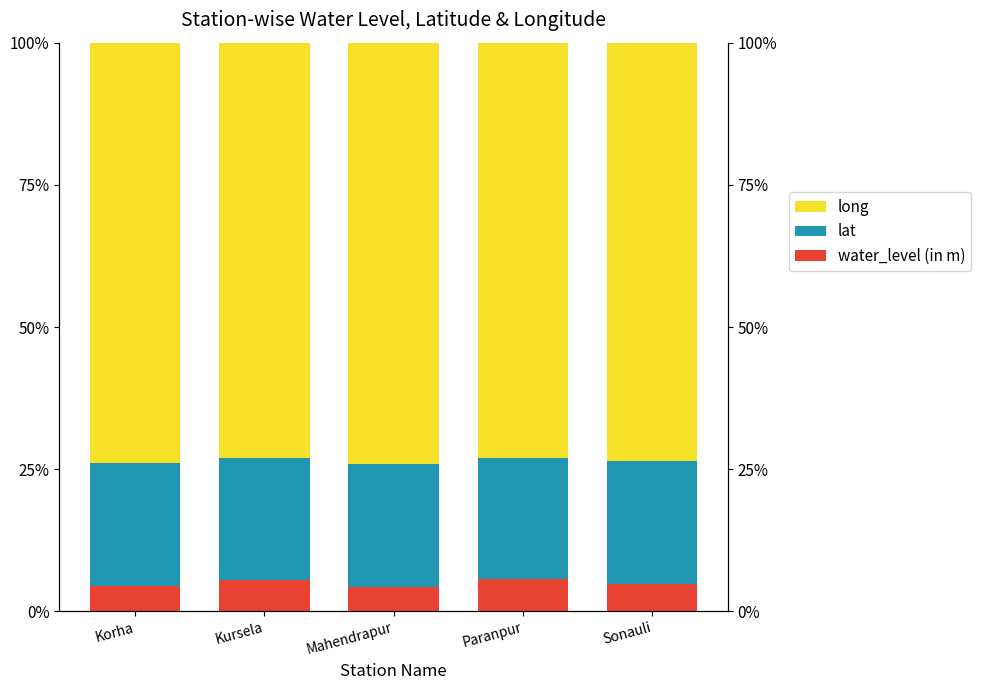

What is the sum of the water_level (in m) values at Sonauli and Mahendrapur?

0.1